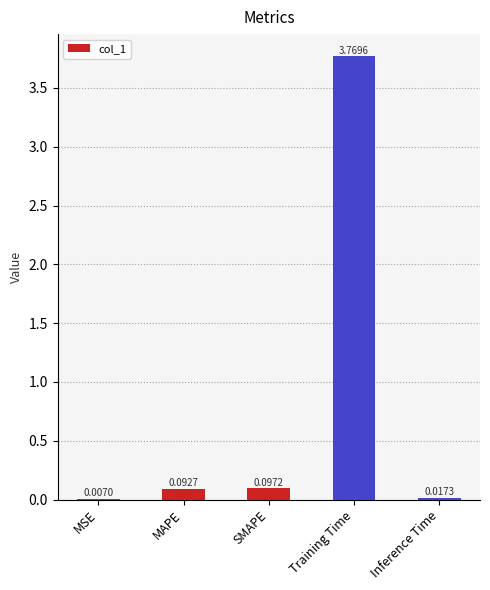

At which category does the chart reach its peak across all series?

Training Time